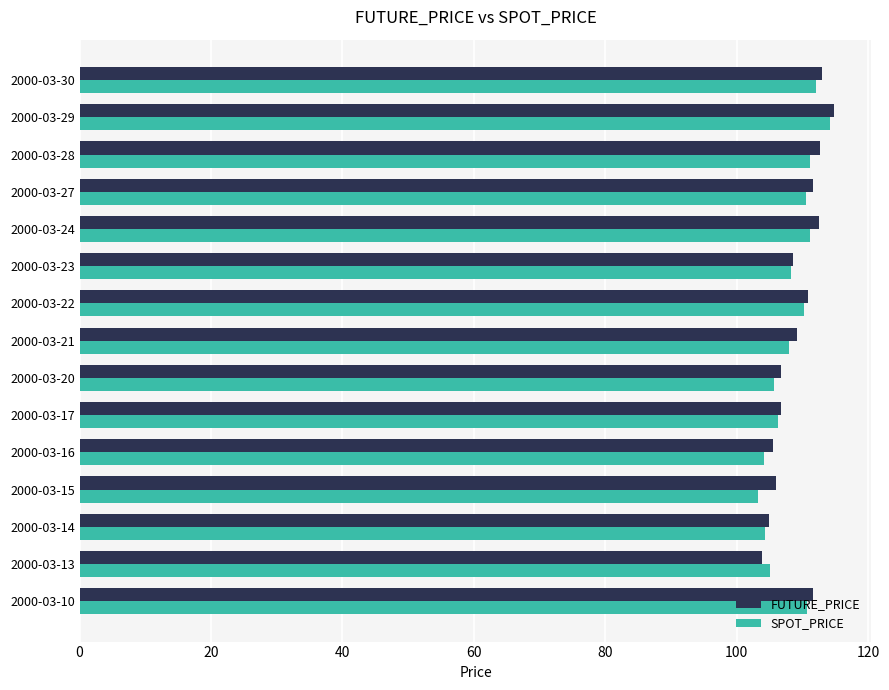

What is the highest value of the FUTURE_PRICE series?

114.8